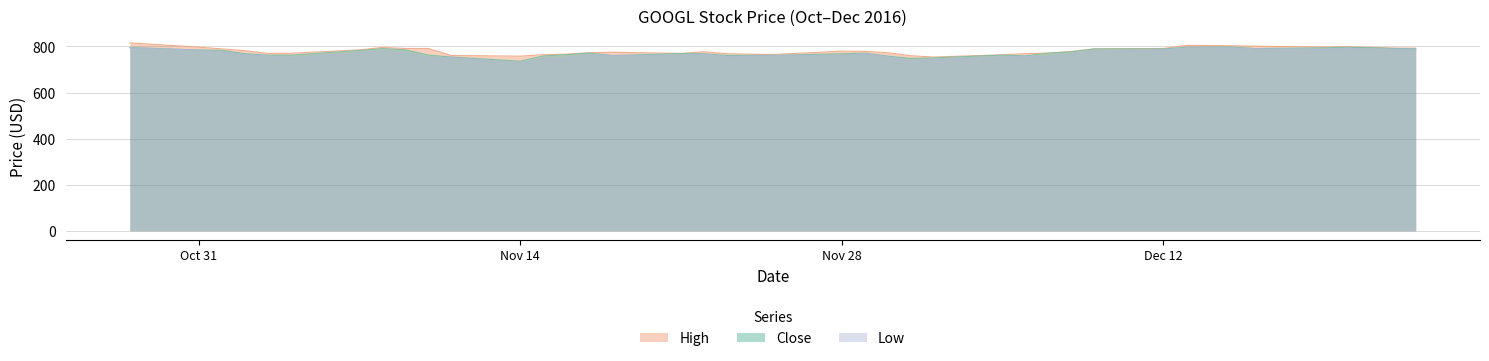

What is the approximate value of Low at 22?

767.0